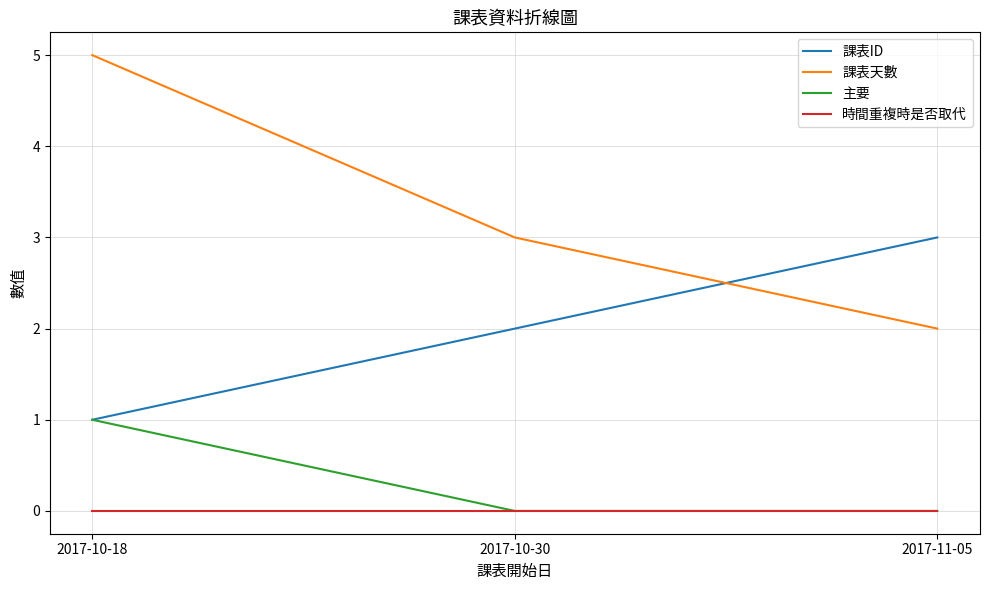

What is the sum of the 課表天數 values at 2017-11-05 and 2017-10-18?

7